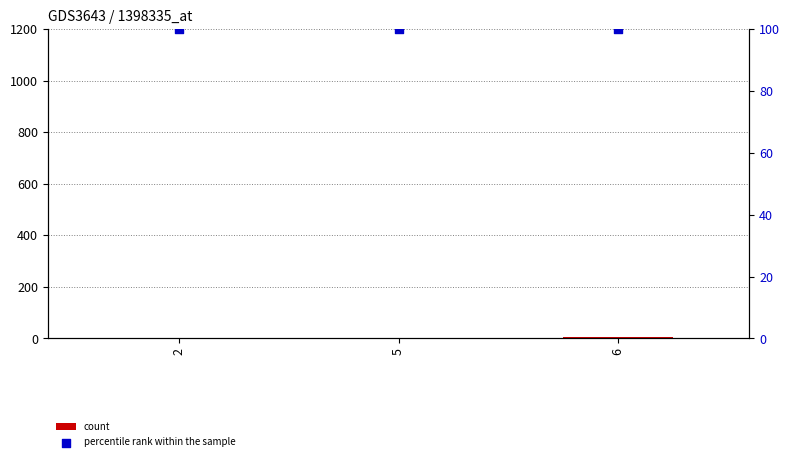

What is the total value across all series at 2?

101